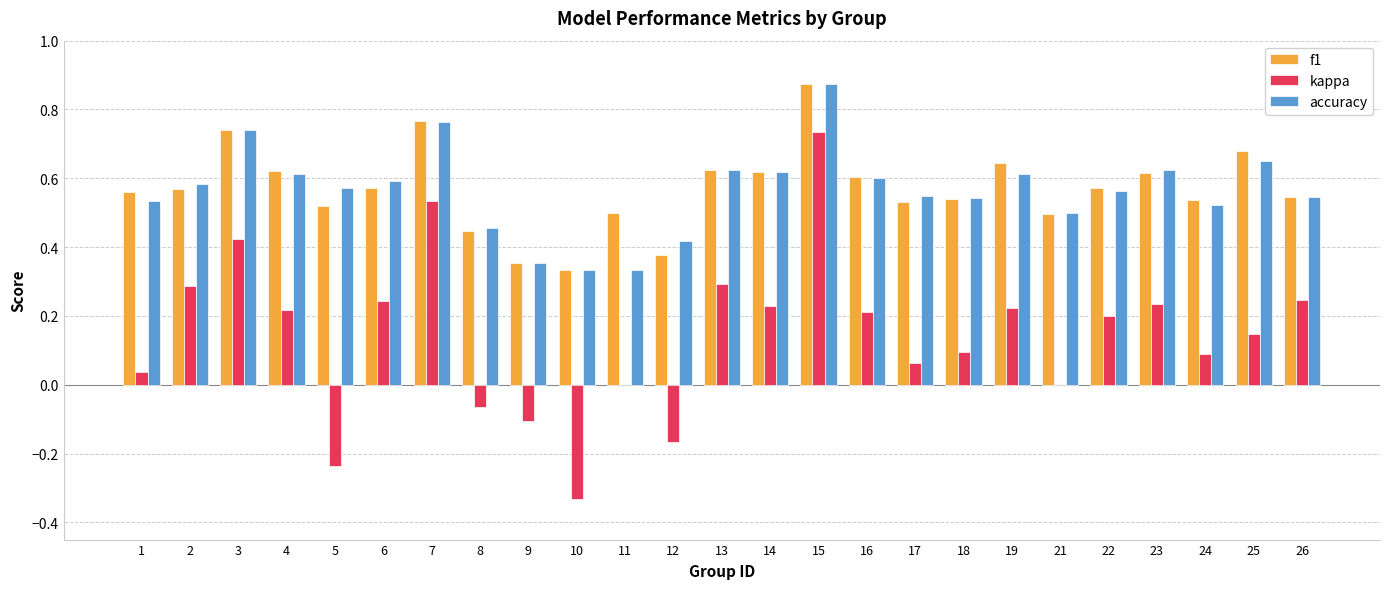

True or false: f1 has a value of 0.2 at 11.

False